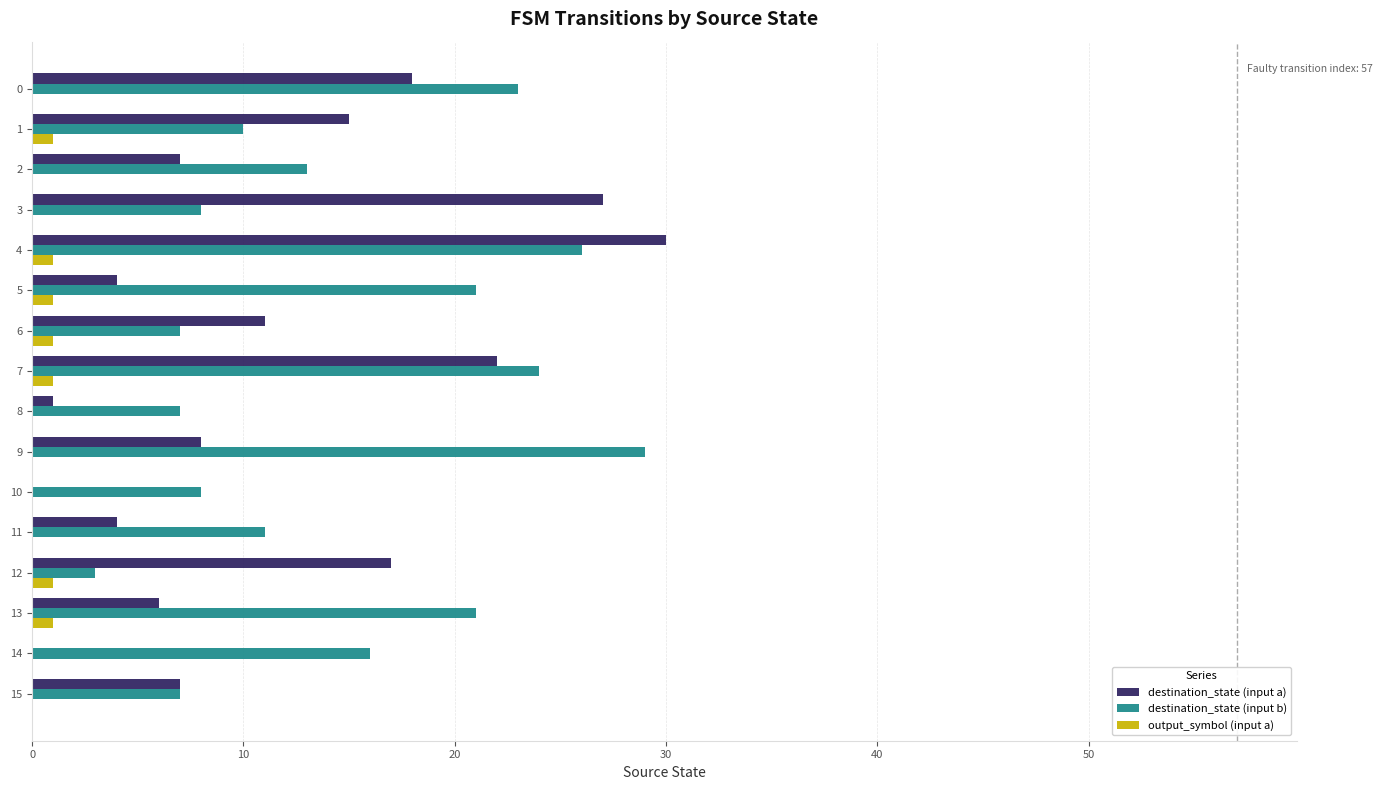

At which category is the sum across all series the highest?

4